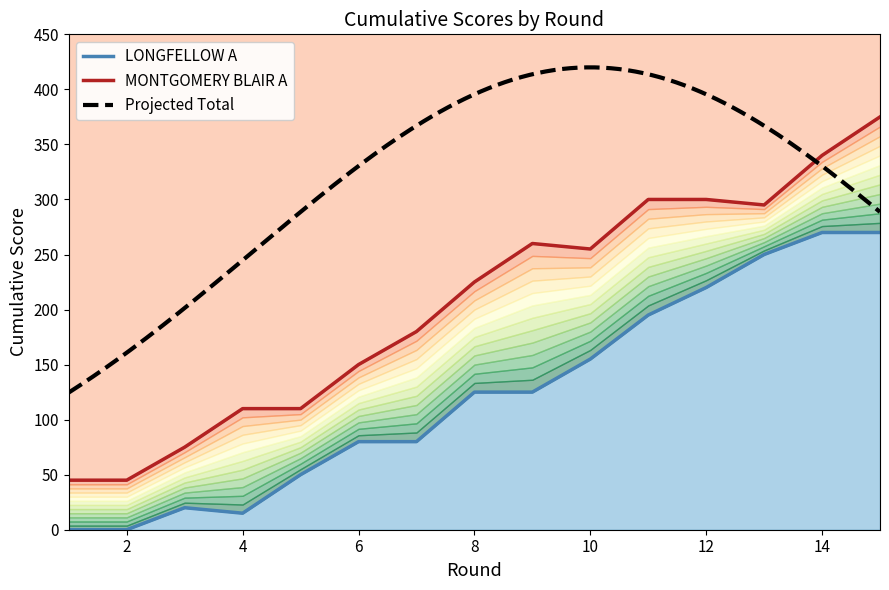

Where does the MONTGOMERY BLAIR A series first go above 225?

9